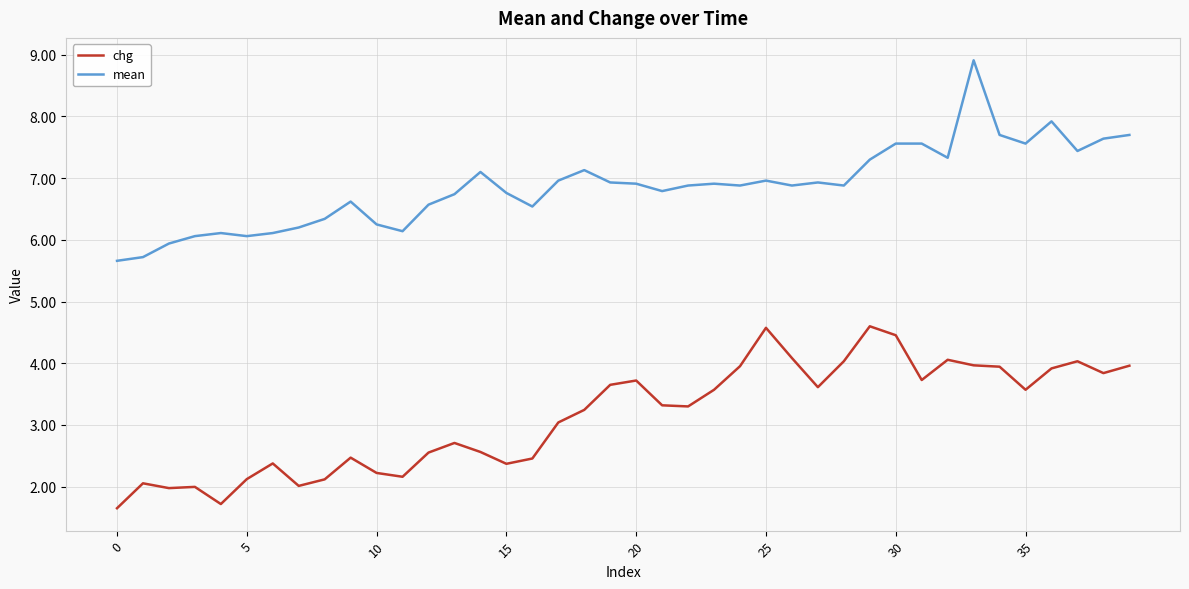

Rank the series by their average value, from highest to lowest.

mean, chg